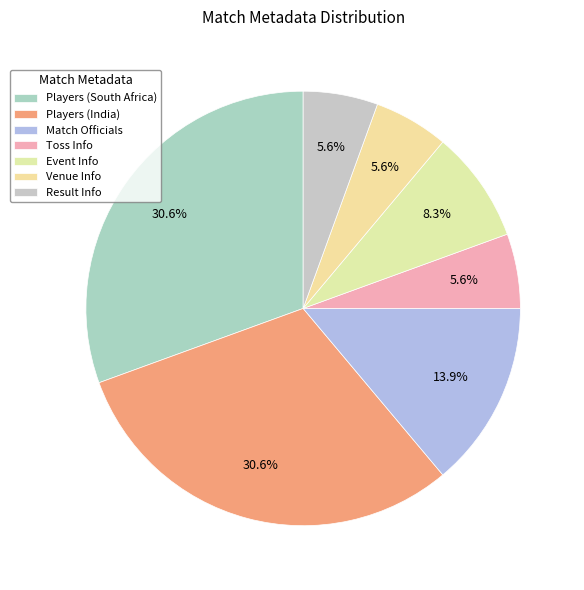

How many slices are in this pie chart?

7